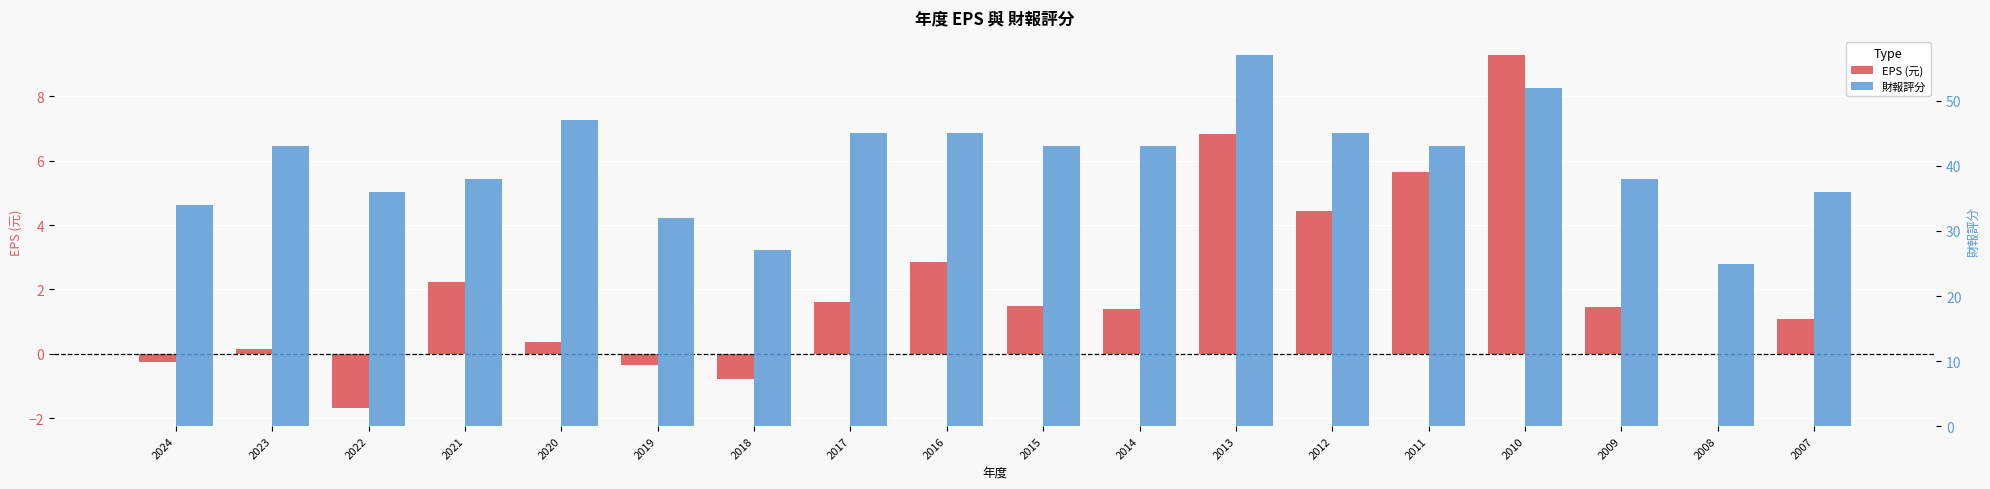

Between 2024 and 2017, which series saw the biggest shift?

財報評分